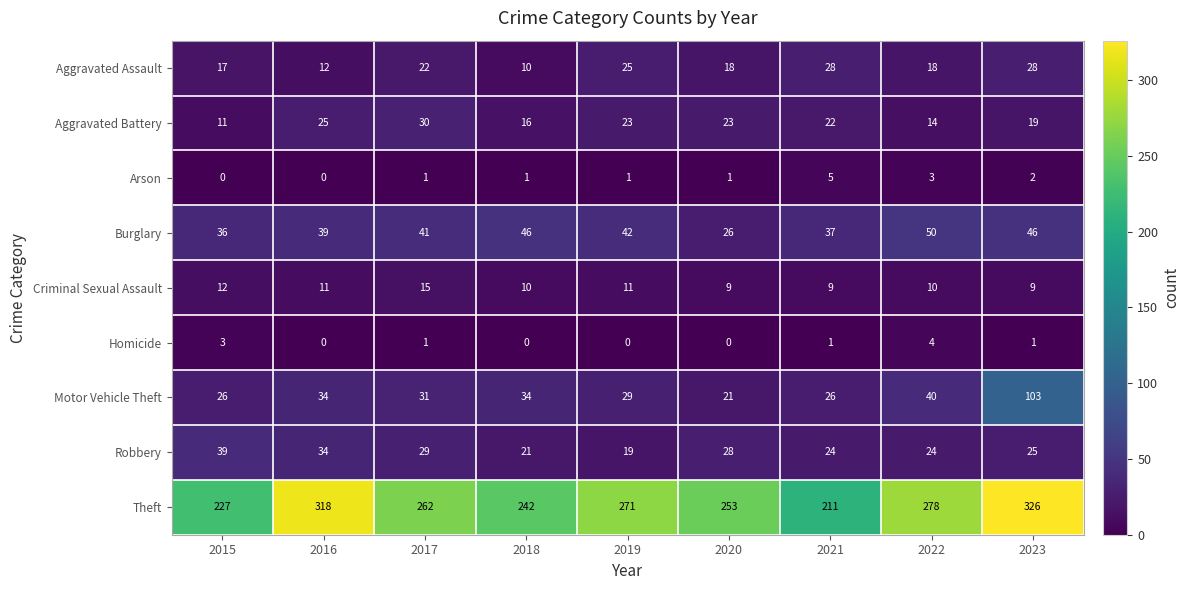

How many distinct data groups are displayed?

9